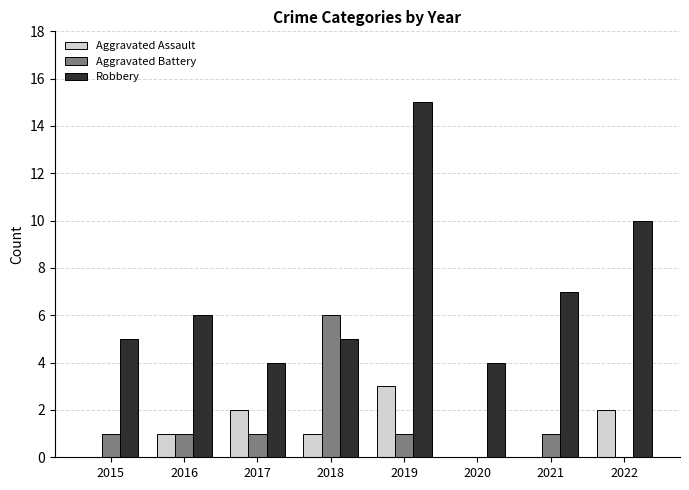

What are all the series names shown in the legend?

Aggravated Assault, Aggravated Battery, Robbery